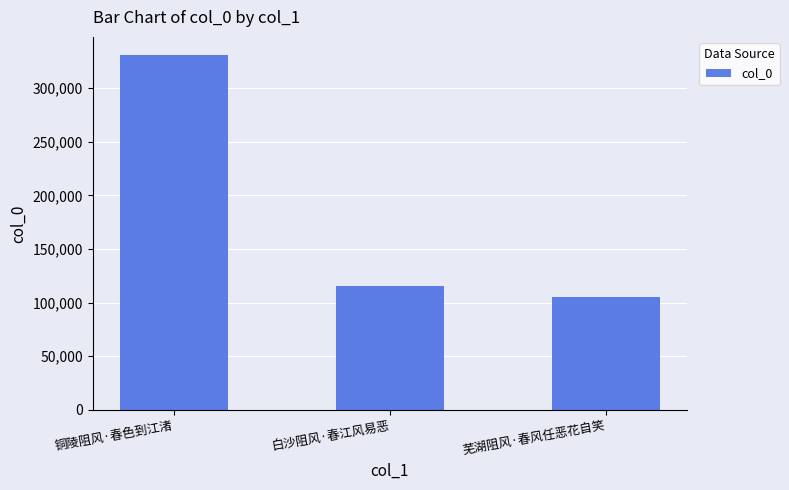

Rank the categories by value from lowest to highest.

芜湖阻风·春风任恶花自笑, 白沙阻风·春江风易恶, 铜陵阻风·春色到江渚